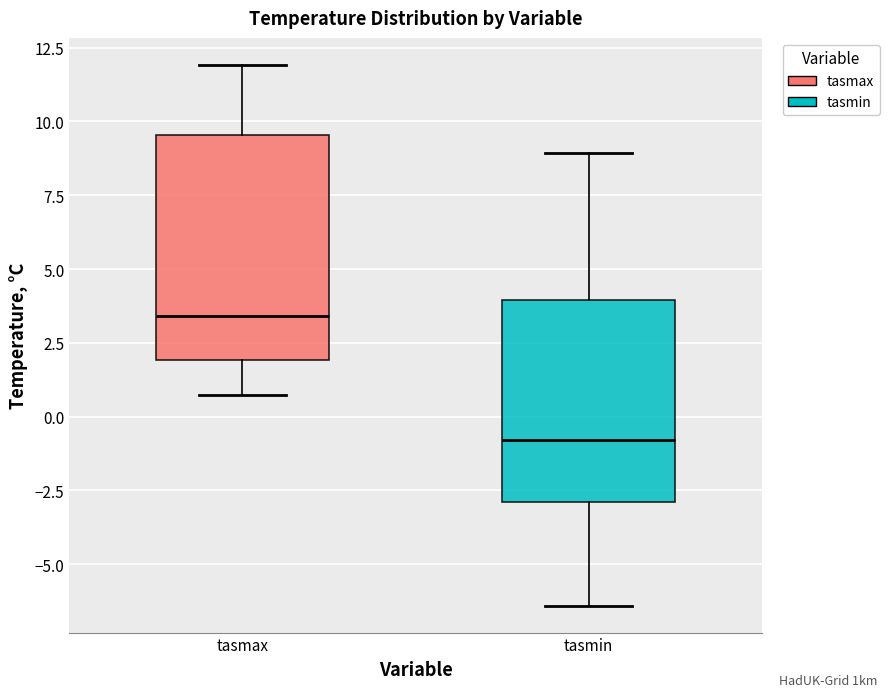

Where is the upper edge of the box for tasmin on the y-axis? The values are not printed on the chart, so give them approximately, as read against the axis.

4.0